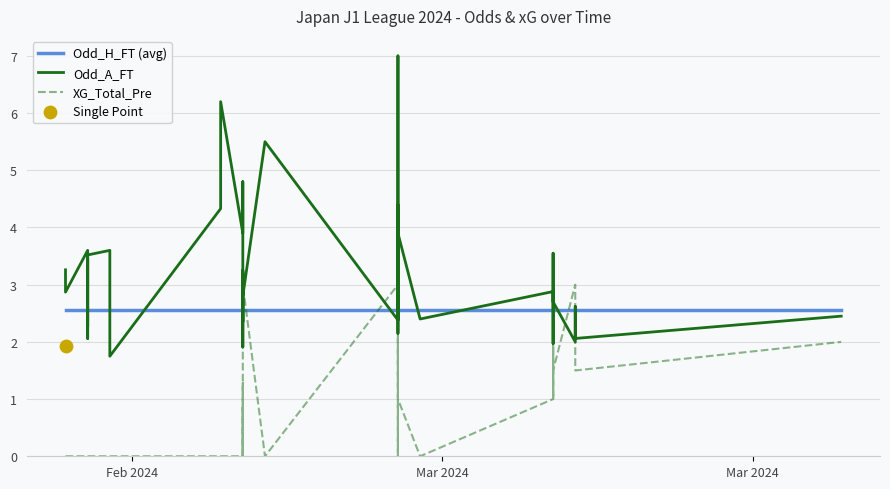

Which series contains the highest Y value?

Odd_A_FT